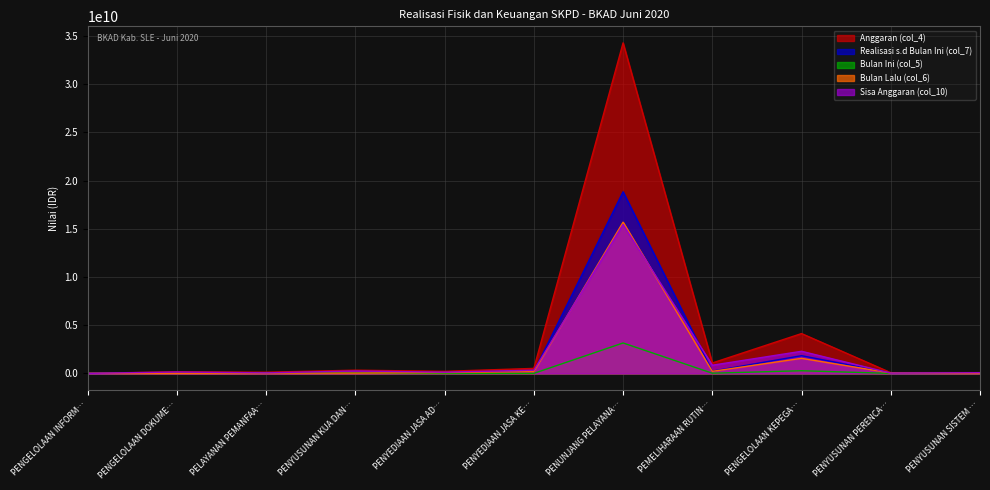

At which label does Sisa Anggaran (col_10) reach its peak?

PENUNJANG PELAYANA…